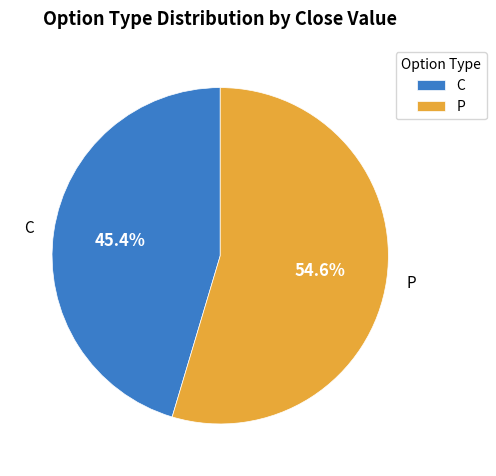

Does C account for over 50% of the chart?

No